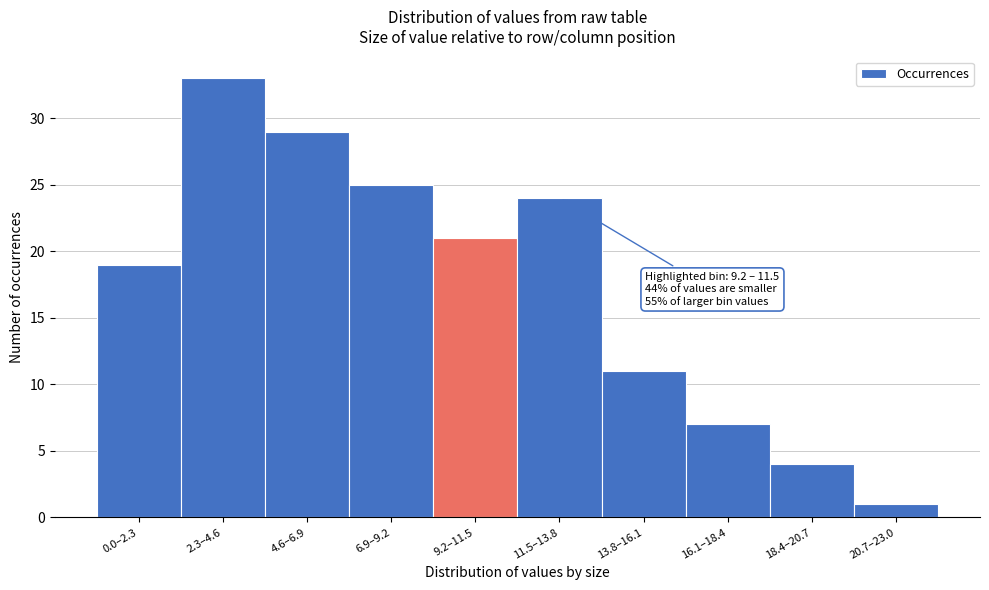

Reading left to right, list all the values displayed in this chart.

19	33	29	25	21	24	11	7	4	1